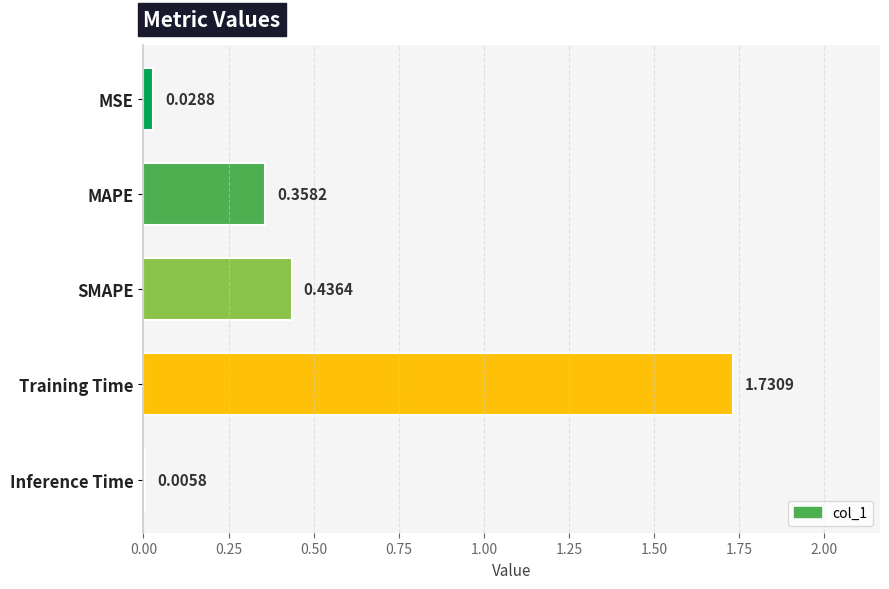

At which category does the chart reach its peak across all series?

Training Time